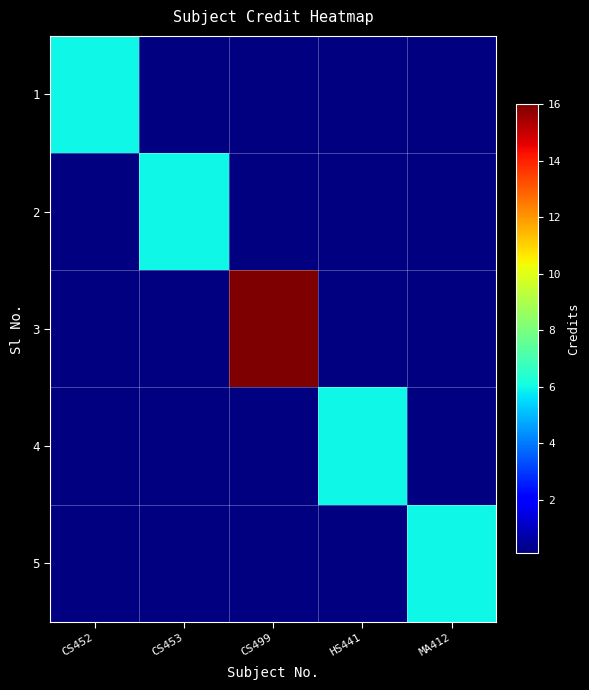

How many series are shown in this chart?

5